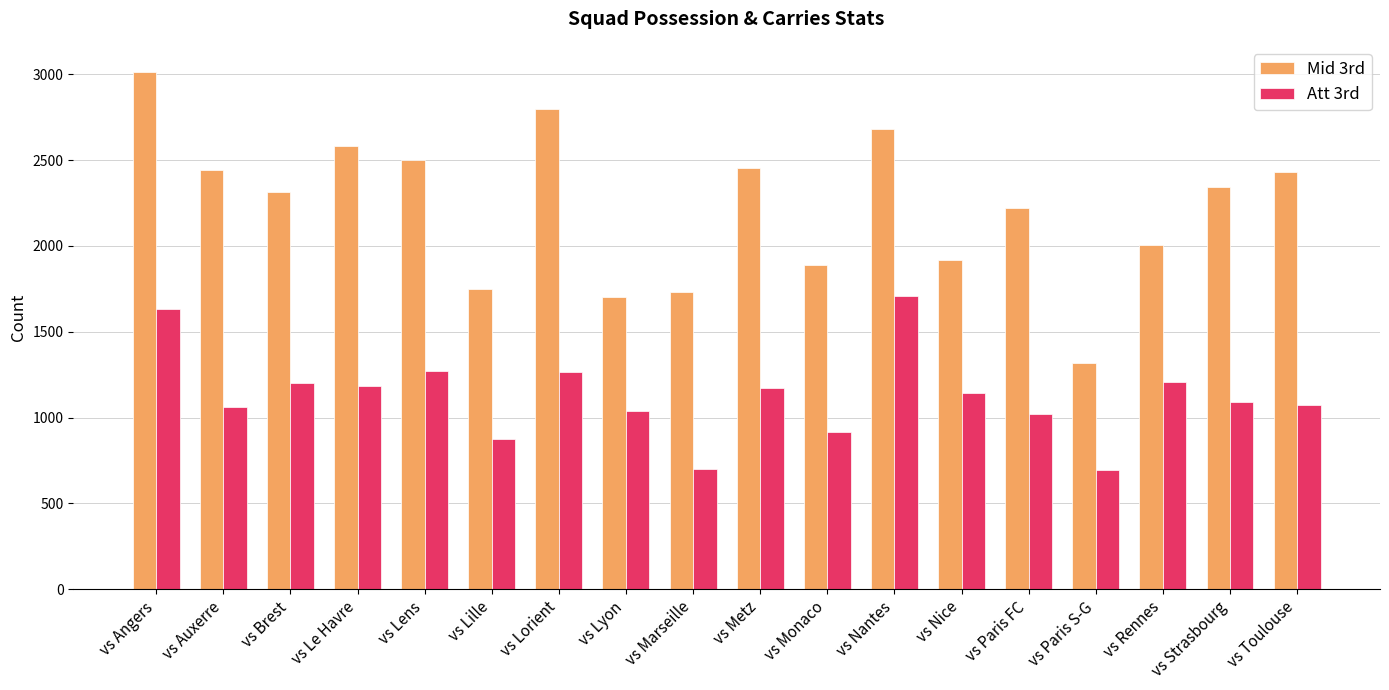

Are the bars grouped side by side (vs. stacked)?

Yes